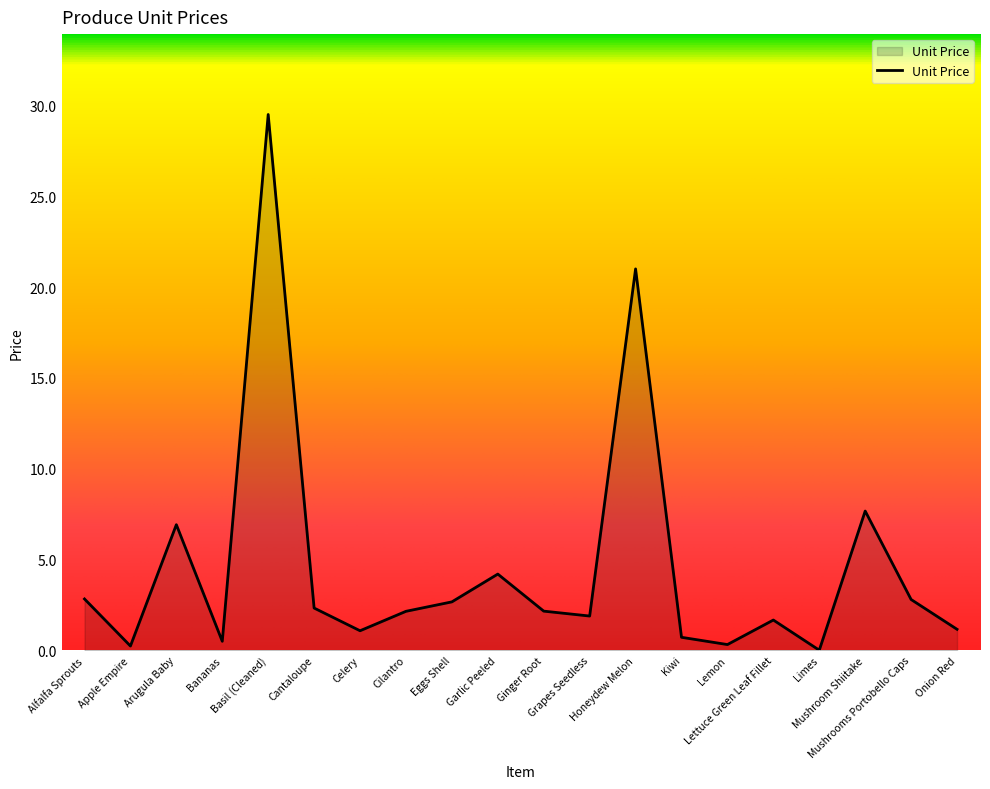

What is the difference between the maximum and minimum values?

29.5